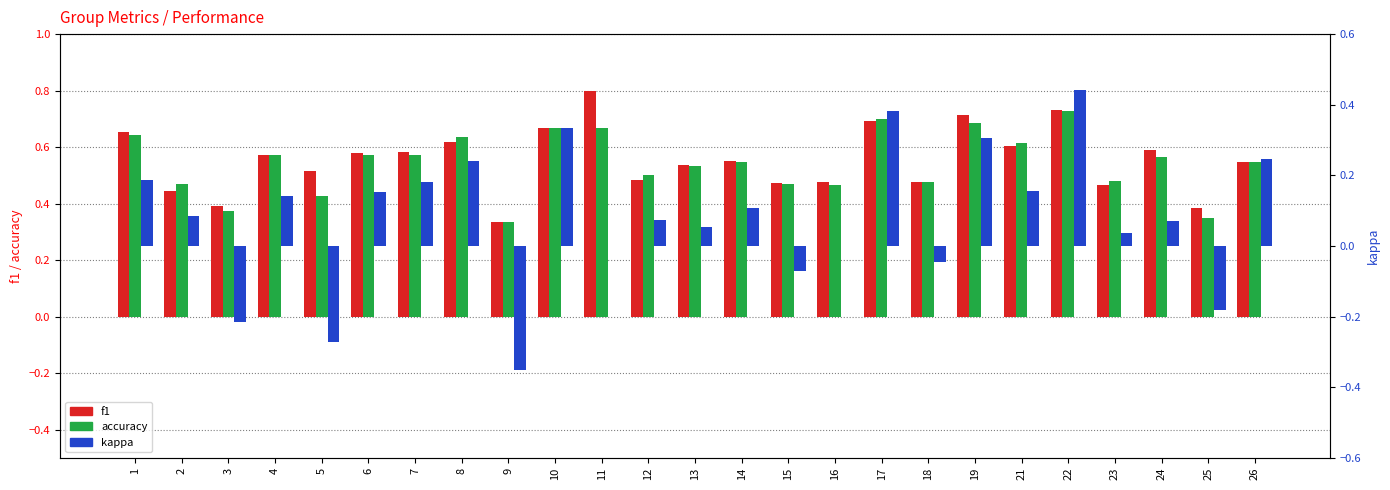

Which series changed the most between 2 and 11?

f1